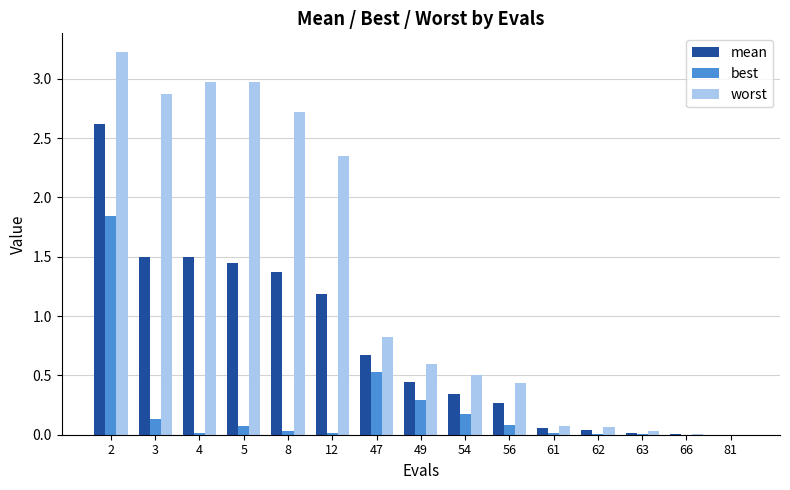

At which label is worst closest to 1?

47